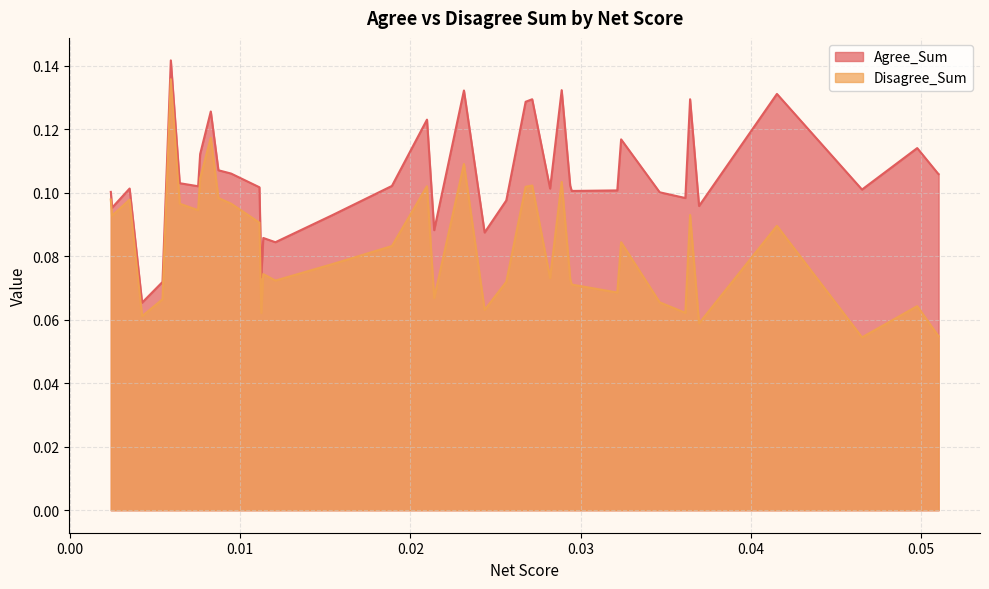

True or false: Disagree_Sum has more than 2 points higher than both neighbors.

True